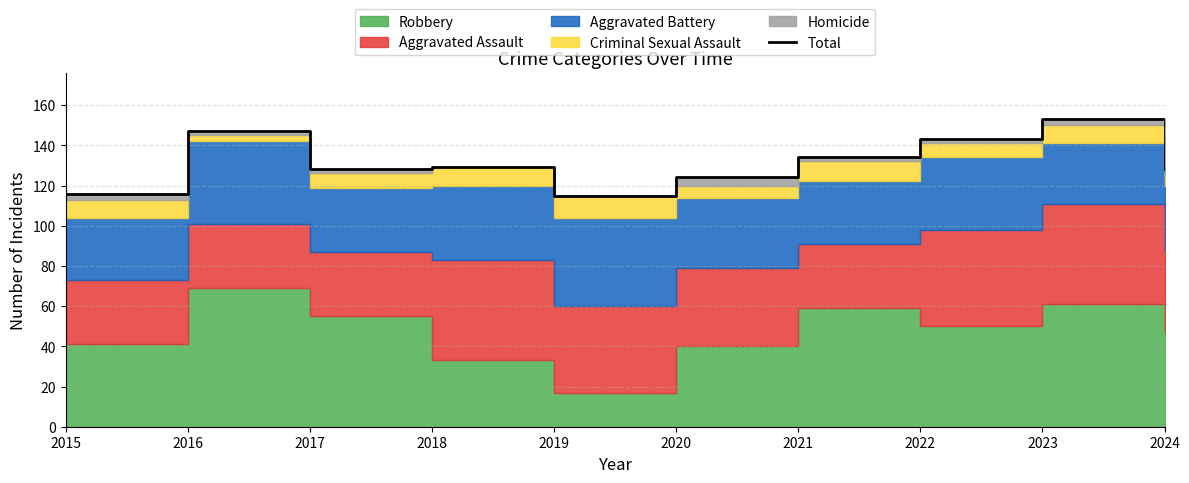

What is the value of the 3rd point from the left?

128